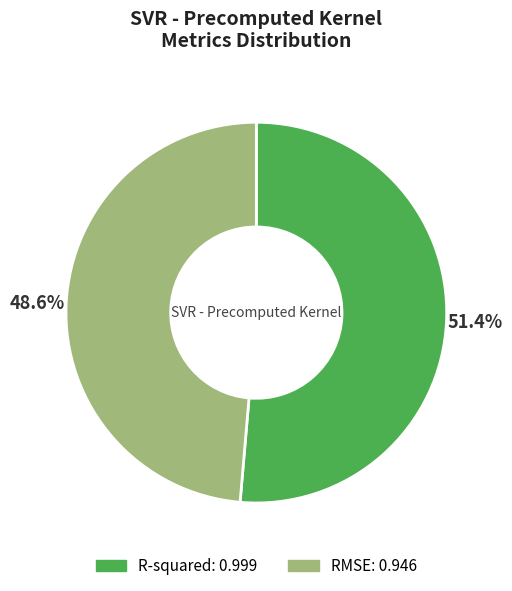

Is it true that R-squared is 64% of the pie?

False